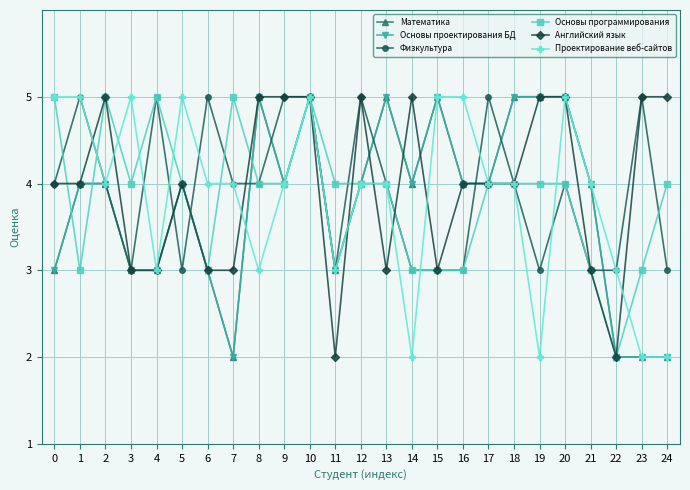

Does the chart have visible grid lines?

Yes